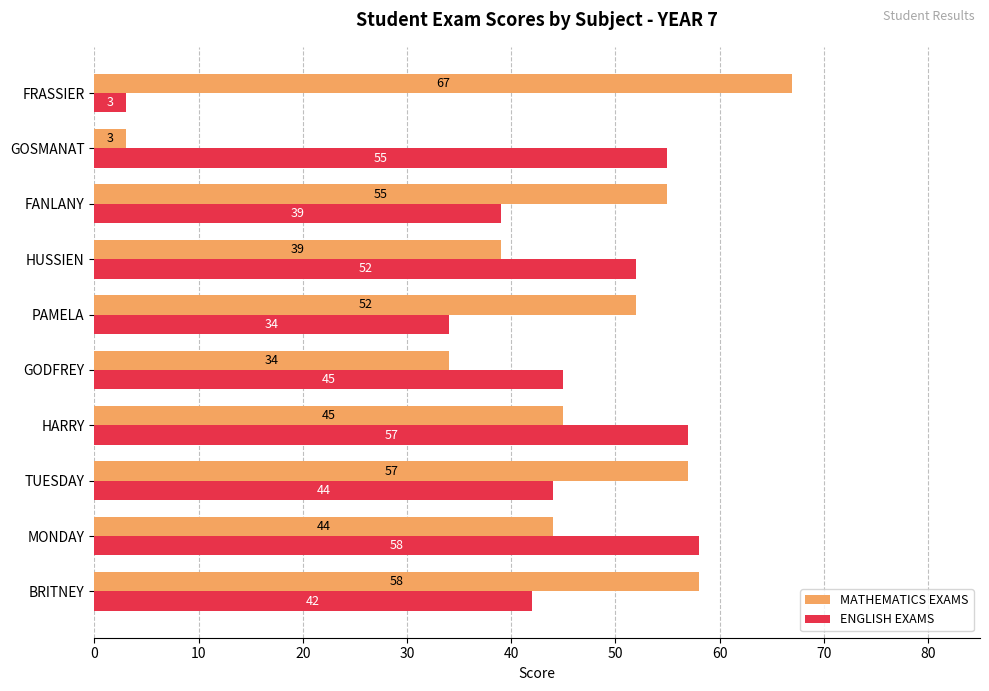

What is the smallest value displayed?

3